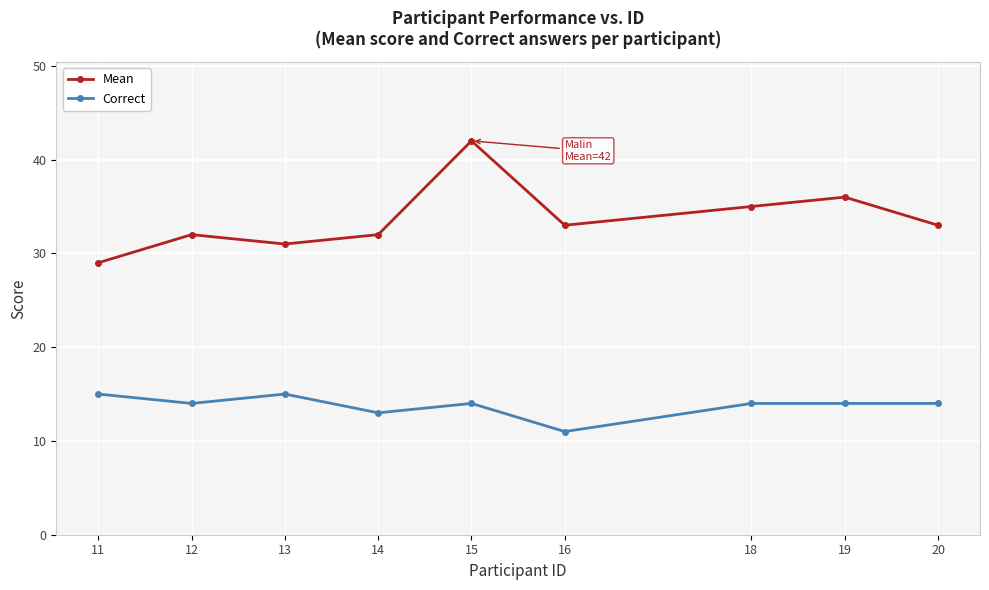

What is the value of the Correct point at the 2nd from the left?

14